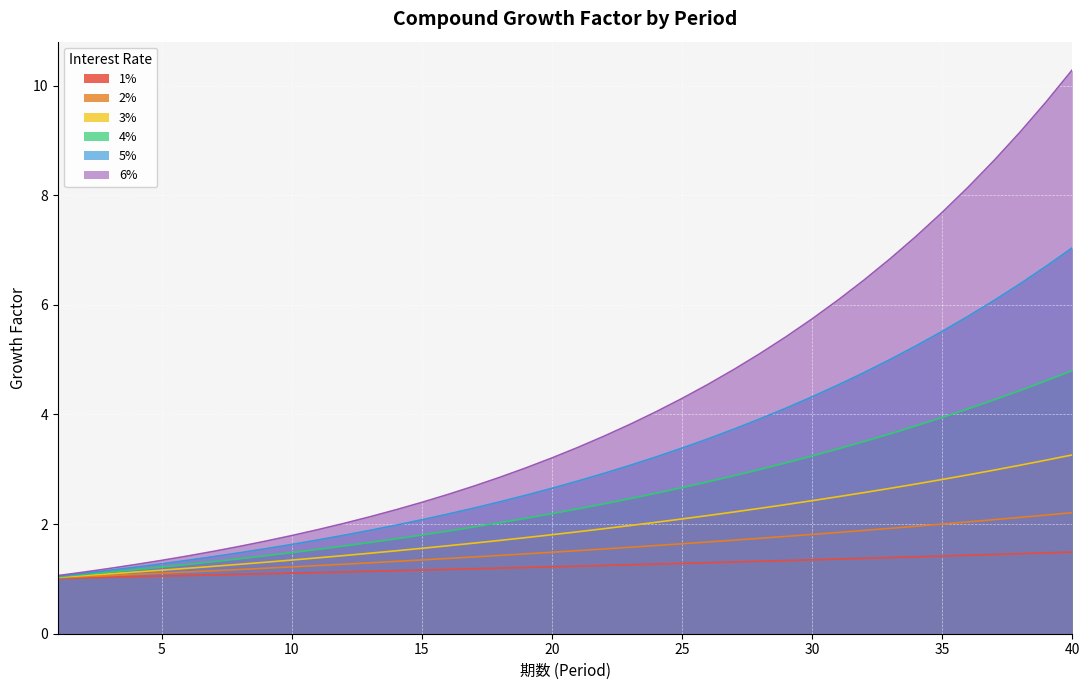

Reading left to right, transcribe all the data shown in this chart.

1%: 1.0	1.0	1.0	1.0	1.1	1.1	1.1	1.1	1.1	1.1	1.1	1.1	1.1	1.1	1.2	1.2	1.2	1.2	1.2	1.2	1.2	1.2	1.3	1.3	1.3	1.3	1.3	1.3	1.3	1.3	1.4	1.4	1.4	1.4	1.4	1.4	1.4	1.5	1.5	1.5
2%: 1.0	1.0	1.1	1.1	1.1	1.1	1.1	1.2	1.2	1.2	1.2	1.3	1.3	1.3	1.3	1.4	1.4	1.4	1.5	1.5	1.5	1.5	1.6	1.6	1.6	1.7	1.7	1.7	1.8	1.8	1.8	1.9	1.9	2.0	2.0	2.0	2.1	2.1	2.2	2.2
3%: 1.0	1.1	1.1	1.1	1.2	1.2	1.2	1.3	1.3	1.3	1.4	1.4	1.5	1.5	1.6	1.6	1.7	1.7	1.8	1.8	1.9	1.9	2.0	2.0	2.1	2.2	2.2	2.3	2.4	2.4	2.5	2.6	2.7	2.7	2.8	2.9	3.0	3.1	3.2	3.3
4%: 1.0	1.1	1.1	1.2	1.2	1.3	1.3	1.4	1.4	1.5	1.5	1.6	1.7	1.7	1.8	1.9	1.9	2.0	2.1	2.2	2.3	2.4	2.5	2.6	2.7	2.8	2.9	3.0	3.1	3.2	3.4	3.5	3.6	3.8	3.9	4.1	4.3	4.4	4.6	4.8
5%: 1.1	1.1	1.2	1.2	1.3	1.3	1.4	1.5	1.6	1.6	1.7	1.8	1.9	2.0	2.1	2.2	2.3	2.4	2.5	2.7	2.8	2.9	3.1	3.2	3.4	3.6	3.7	3.9	4.1	4.3	4.5	4.8	5.0	5.3	5.5	5.8	6.1	6.4	6.7	7.0
6%: 1.1	1.1	1.2	1.3	1.3	1.4	1.5	1.6	1.7	1.8	1.9	2.0	2.1	2.3	2.4	2.5	2.7	2.9	3.0	3.2	3.4	3.6	3.8	4.0	4.3	4.5	4.8	5.1	5.4	5.7	6.1	6.5	6.8	7.3	7.7	8.1	8.6	9.2	9.7	10.3